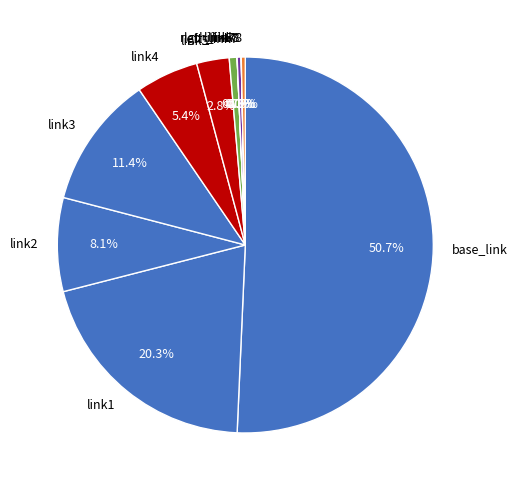

Between link4 and link3, which is larger?

link3